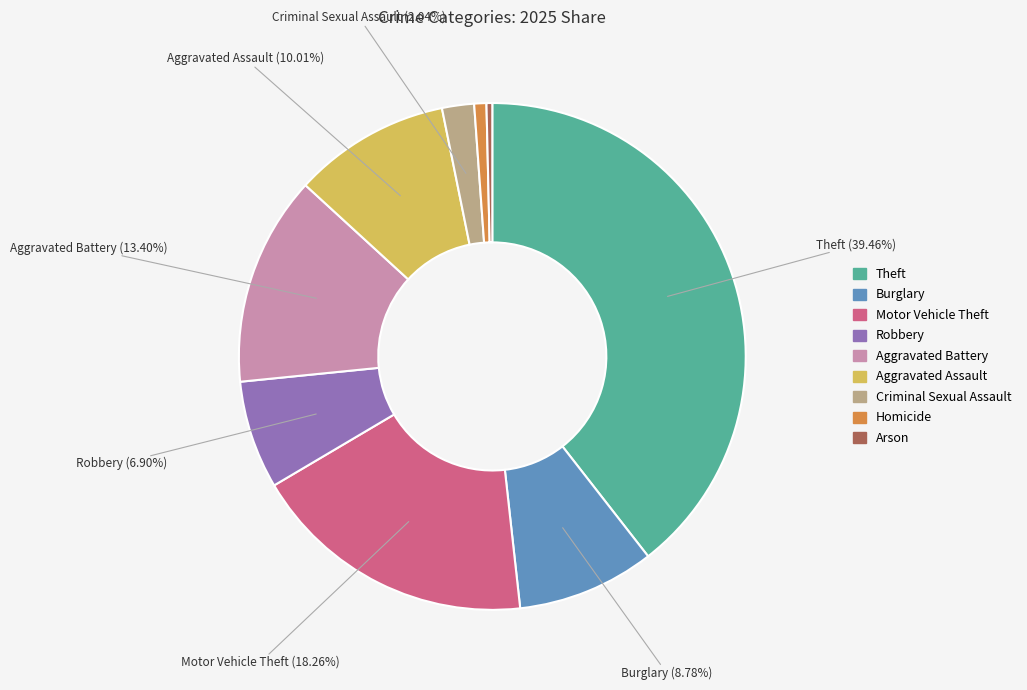

Which category has the biggest portion of the pie?

Theft